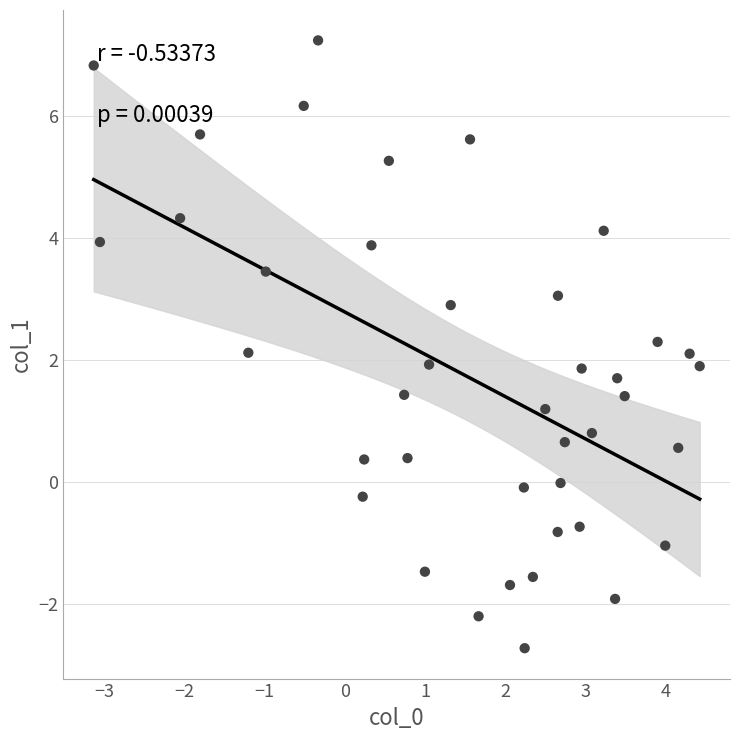

What is the range of X values (max minus min)?

7.6